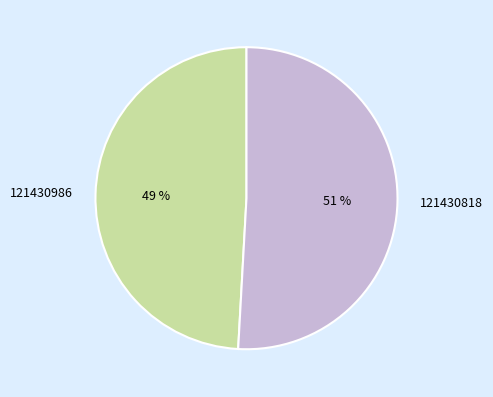

Which category accounts for the majority?

121430818